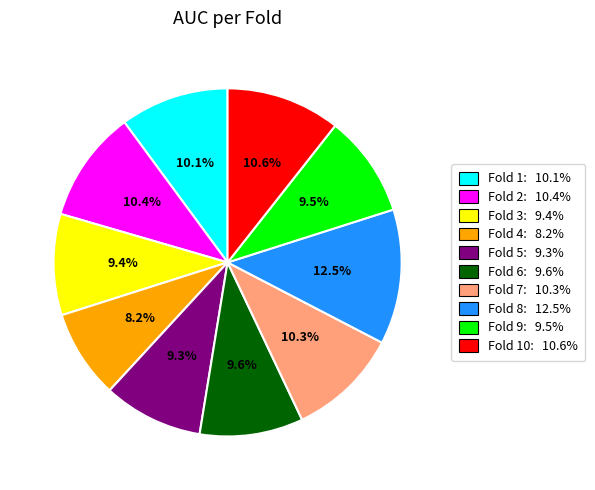

Is there a majority slice in this chart?

No